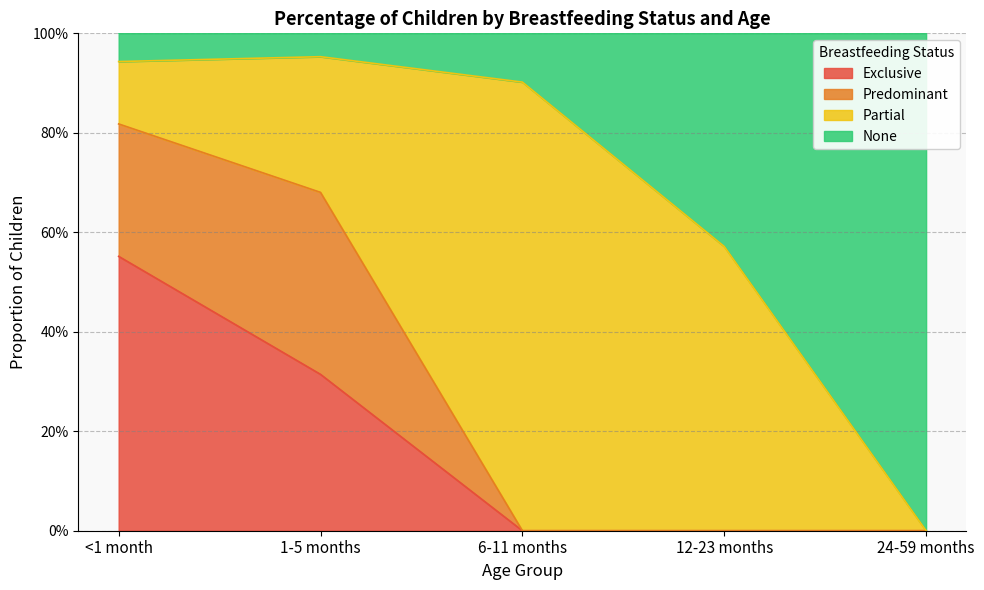

What is the label of the 1st point from the left?

<1 month